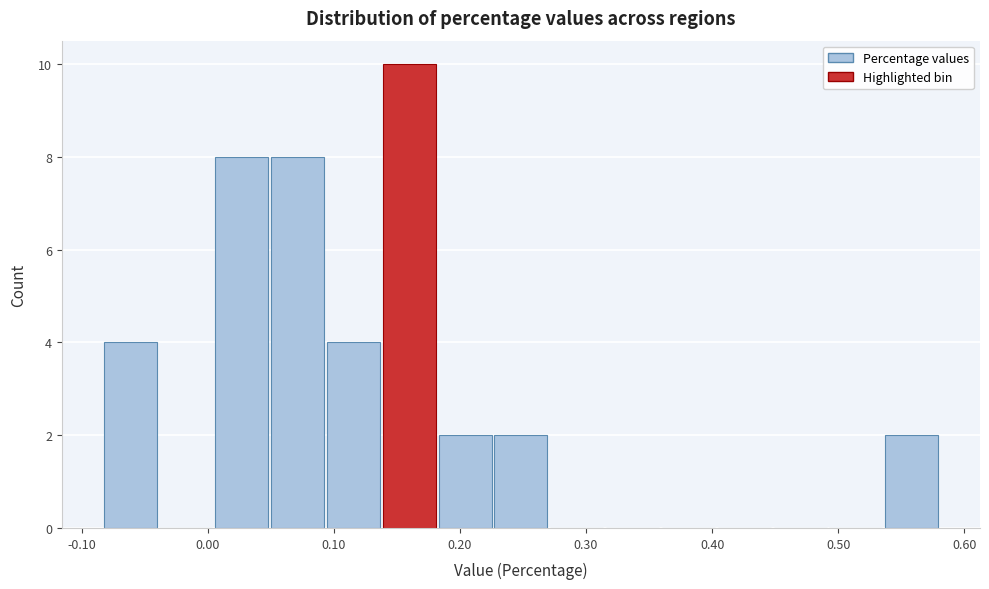

What is the height of the bar covering 0.18 to 0.23 on the x-axis? Neither the bar edges nor the heights are printed on the chart, so give them approximately, as read against the axes.

2